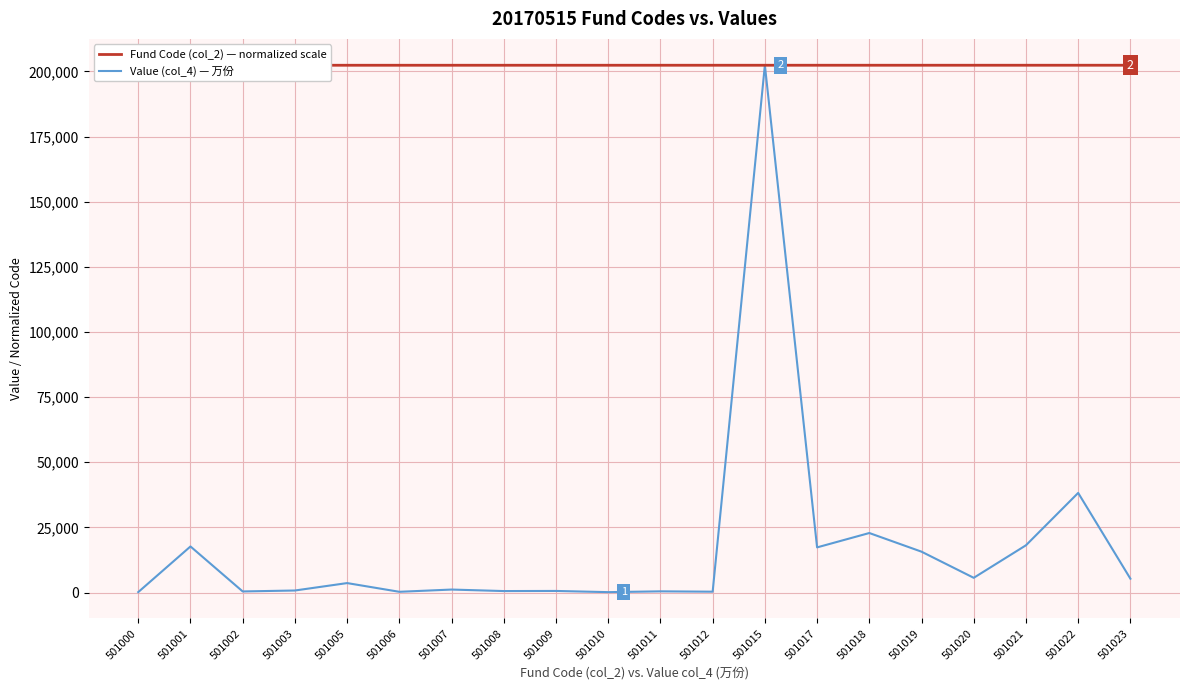

Rank the series by their average value, from highest to lowest.

Fund Code (col_2) — normalized scale, Value (col_4) — 万份